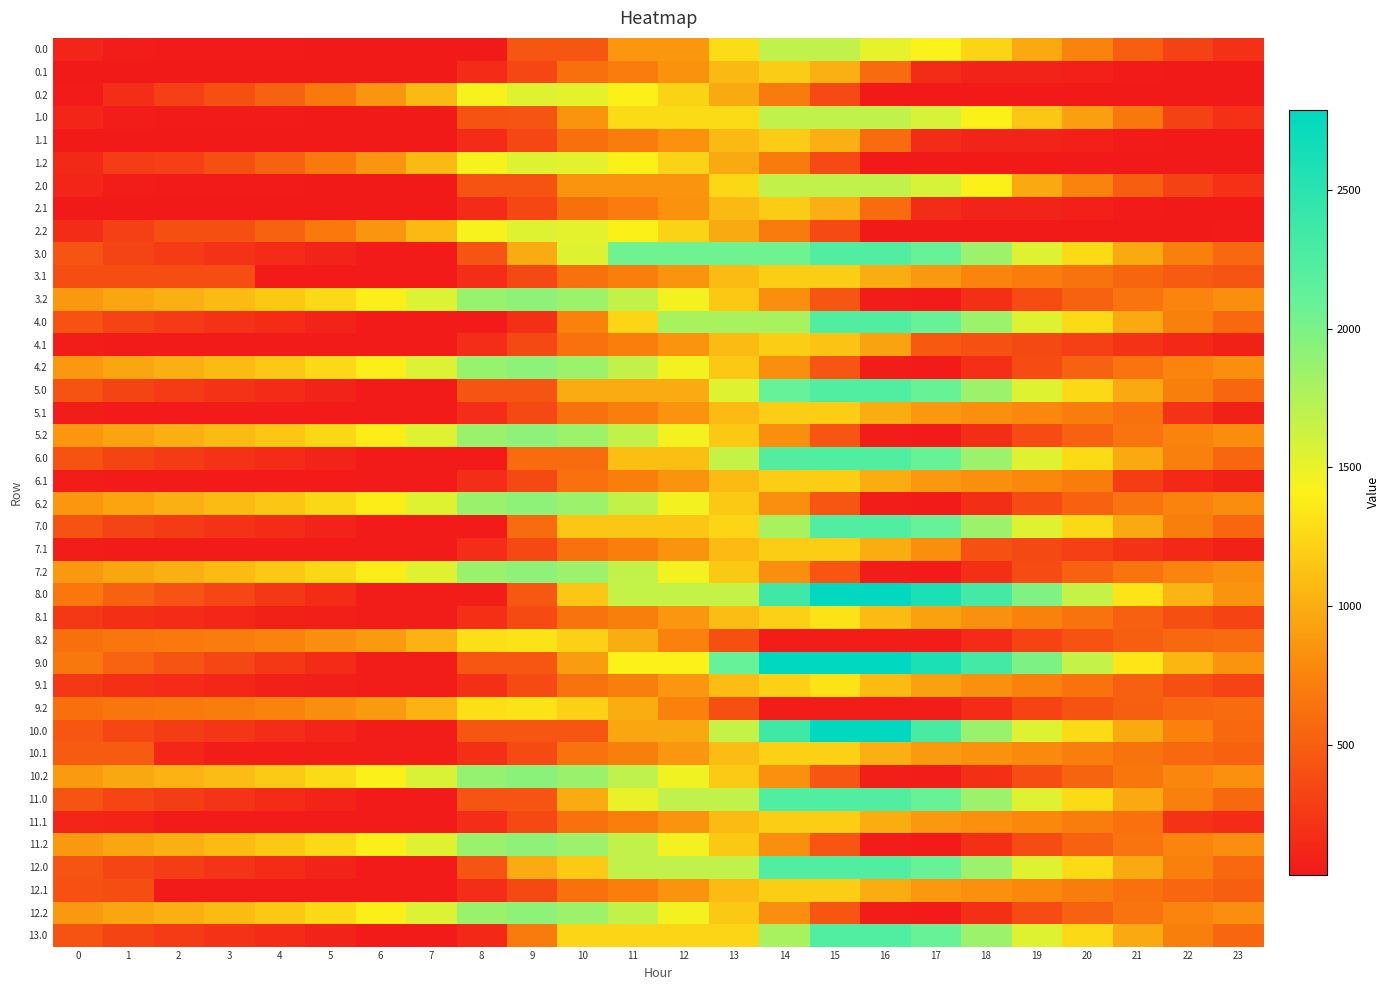

What is the total value across all series at 14?

53100.9